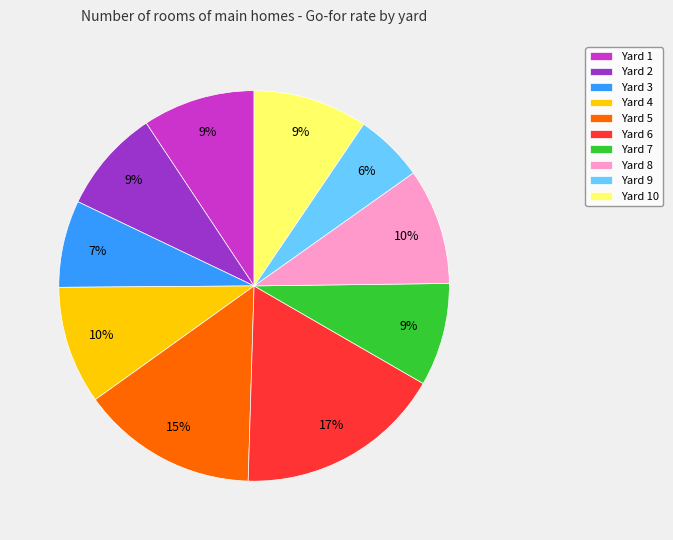

Is it true that Yard 7 is 1% of the pie?

False